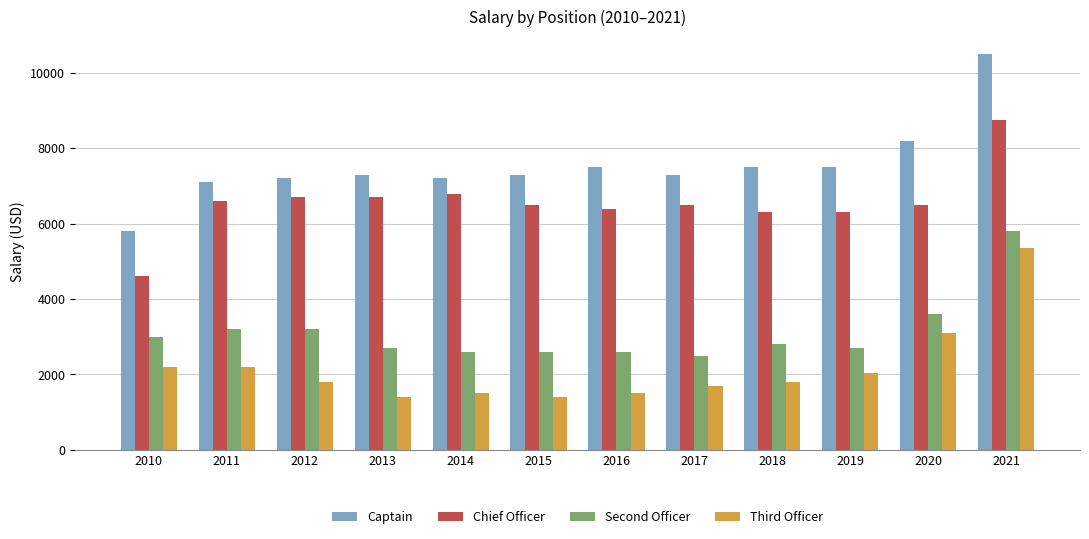

How many data points does each series have?

12